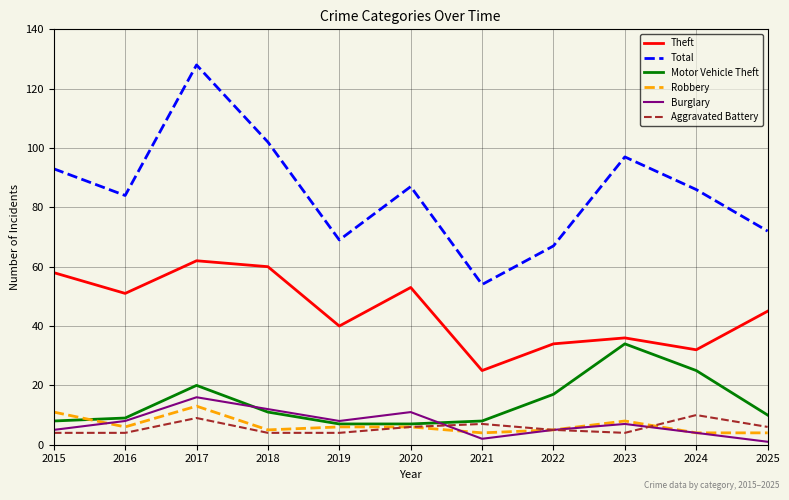

True or false: Motor Vehicle Theft and Robbery cross at least once.

True